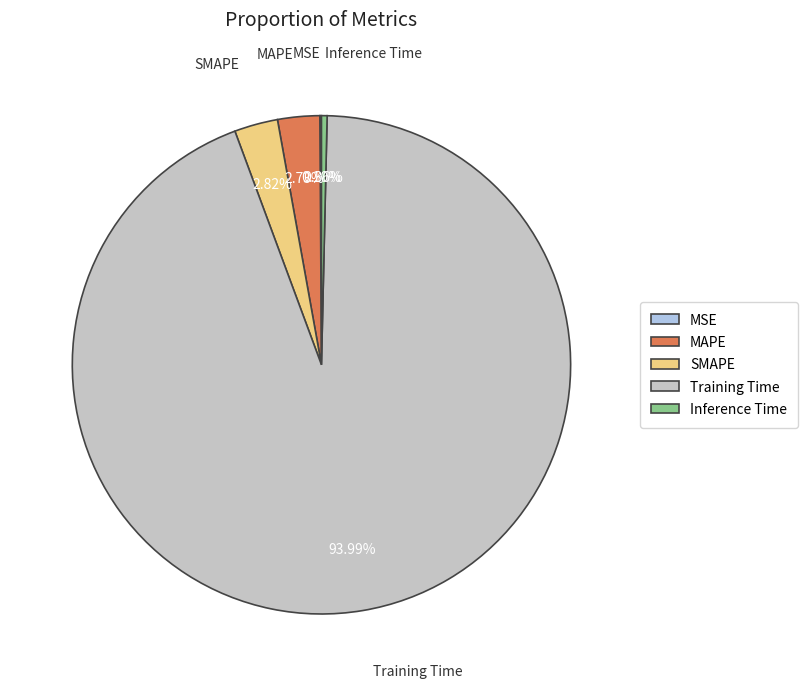

Is the sum of Inference Time and Training Time greater than half?

Yes